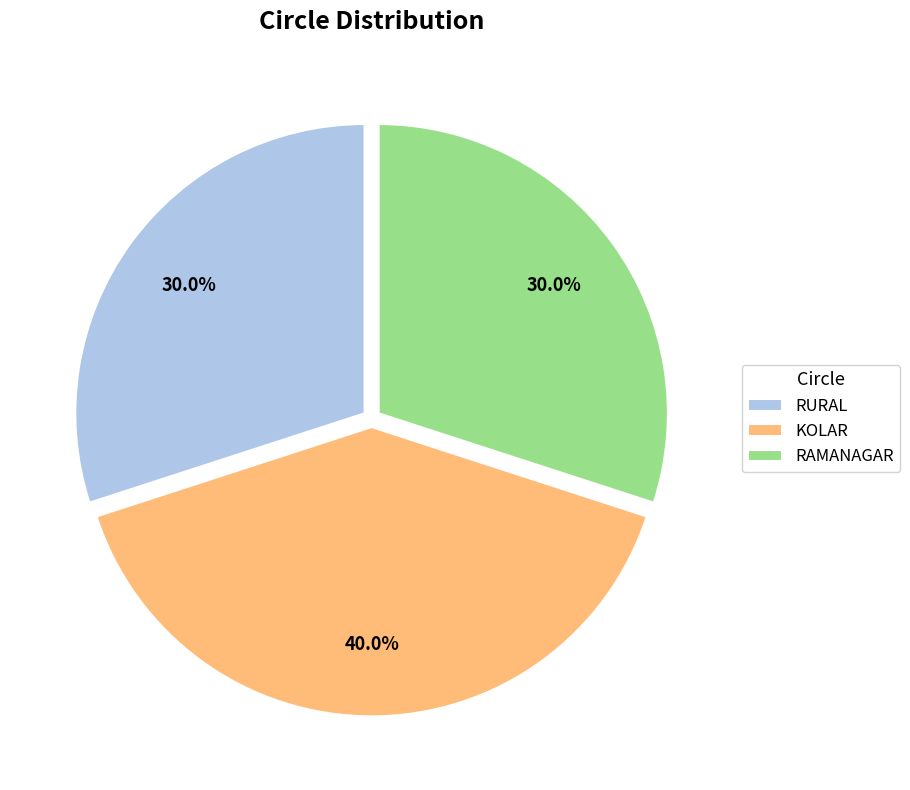

Which has a higher value, KOLAR or RURAL?

KOLAR